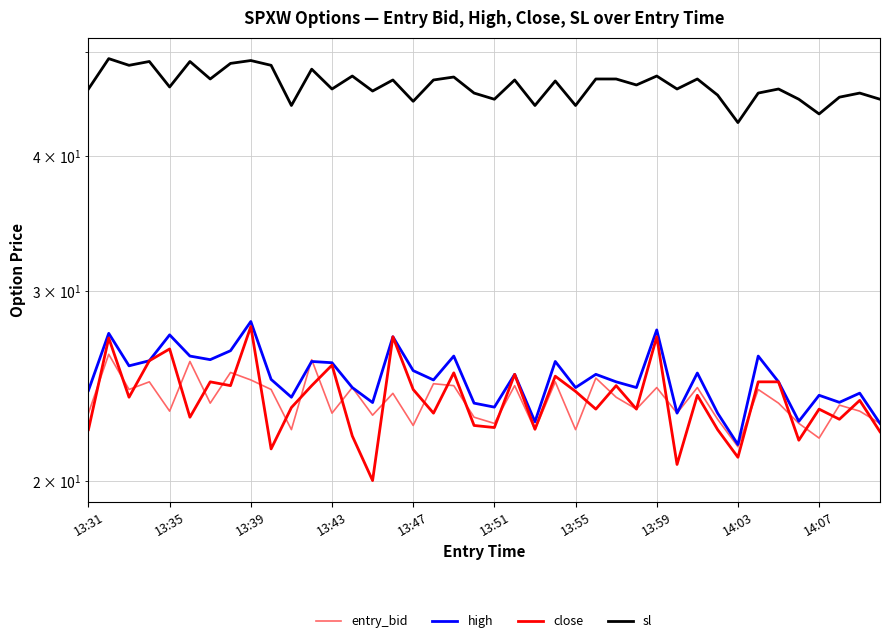

What is the maximum value shown in the chart?

49.3